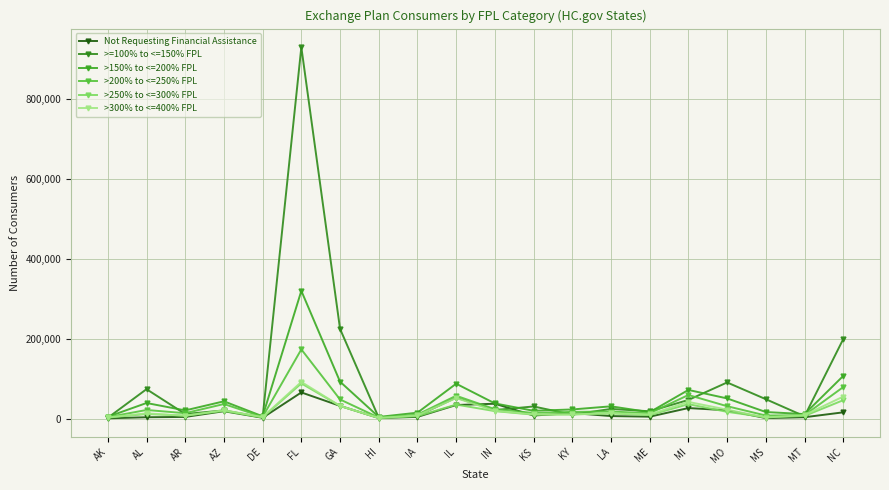

At which category is the sum across all series the highest?

FL